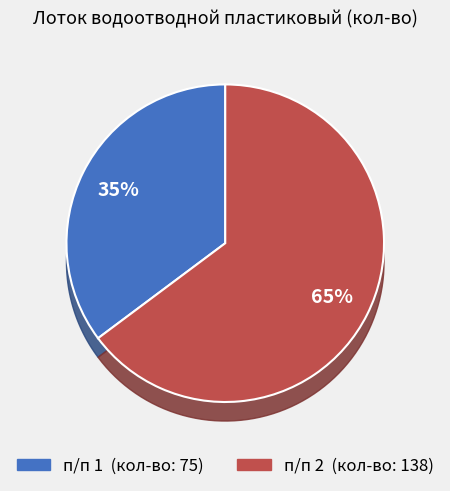

To the nearest percent, what is the difference between the 1 and 2 slice percentages?

30%